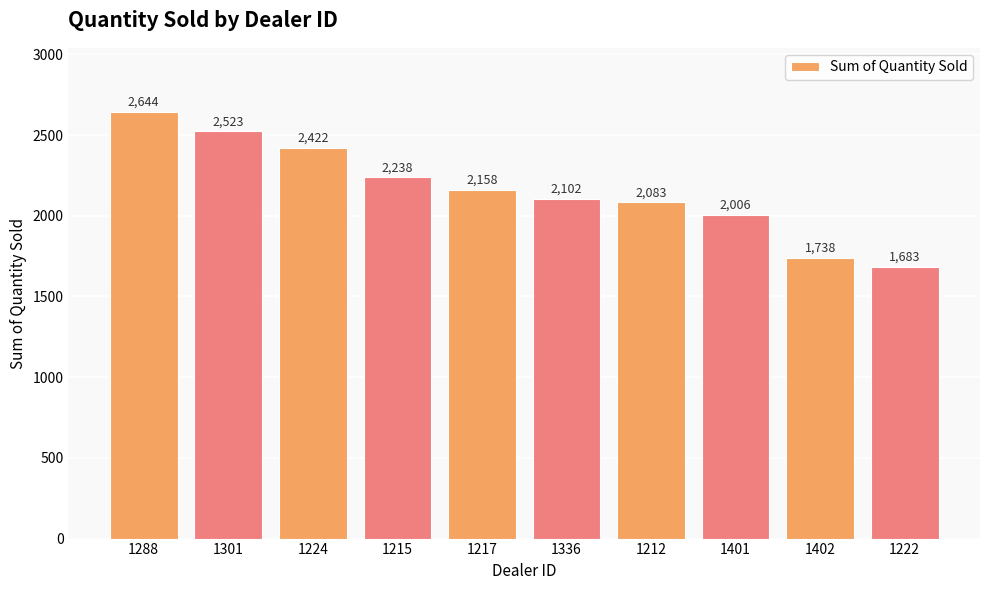

At which category does the chart reach its minimum across all series?

1222